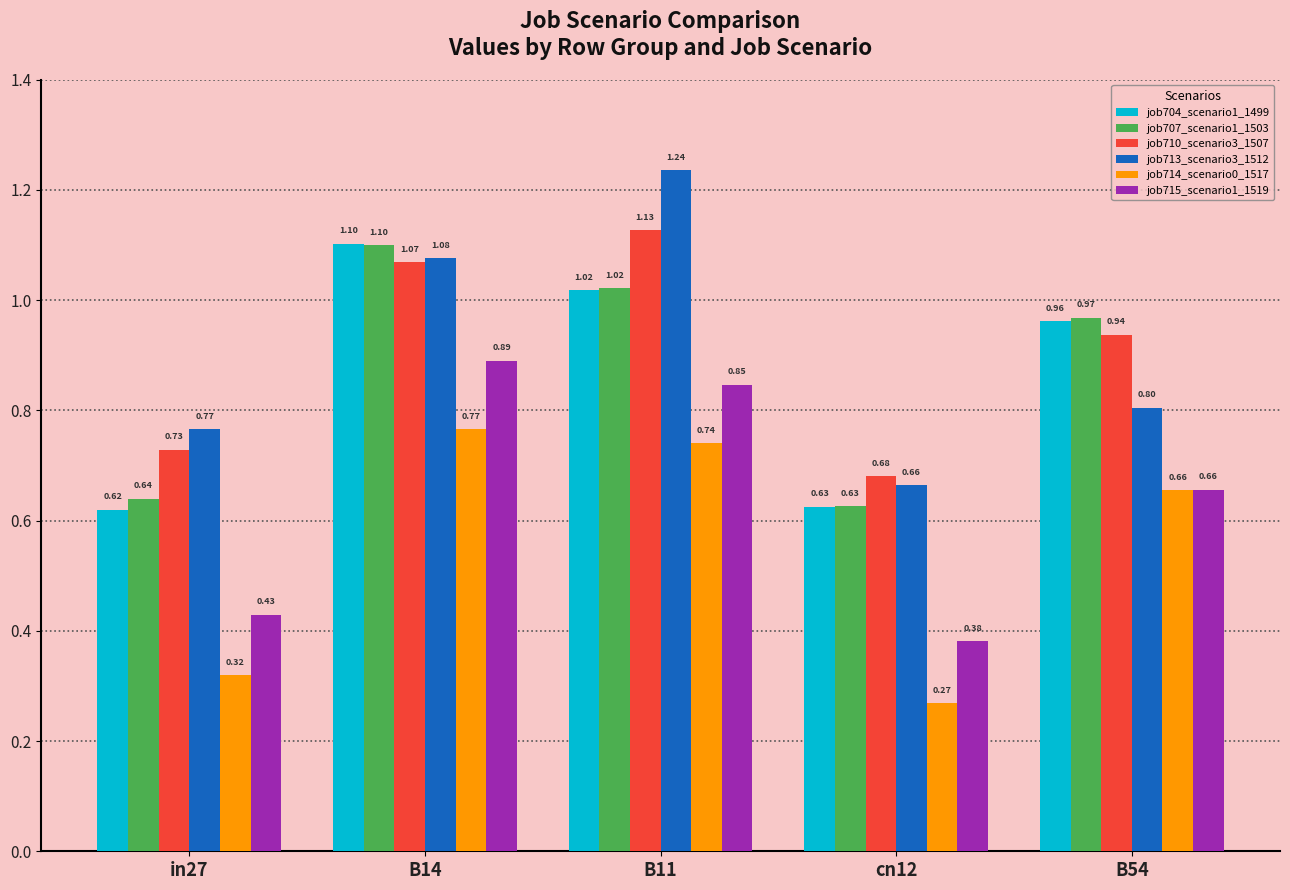

Read the job715_scenario1_1519 value at B11.

0.8